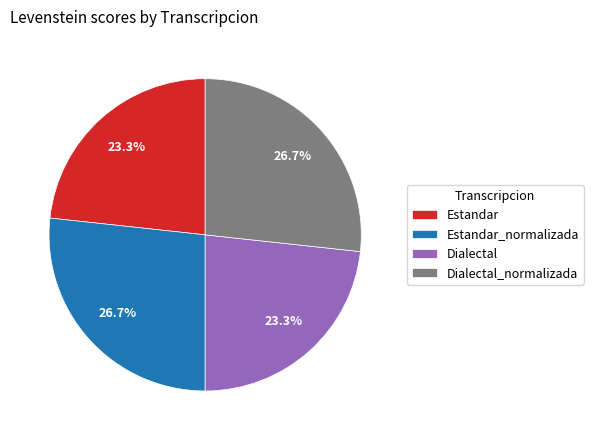

What percentage do Dialectal_normalizada and Estandar together represent?

50.0%